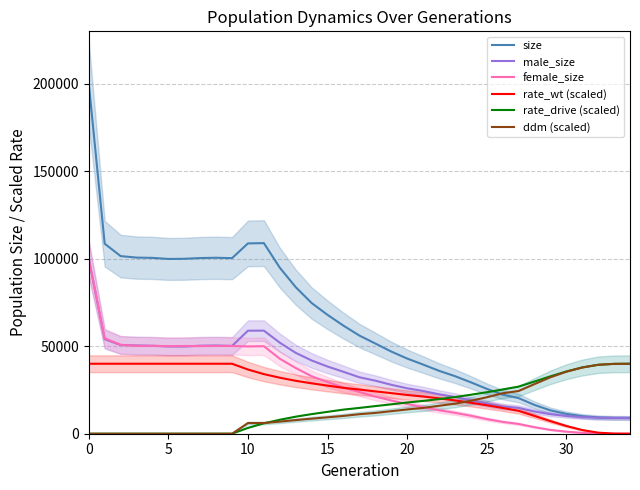

Is this an area chart (filled region under the line)?

No